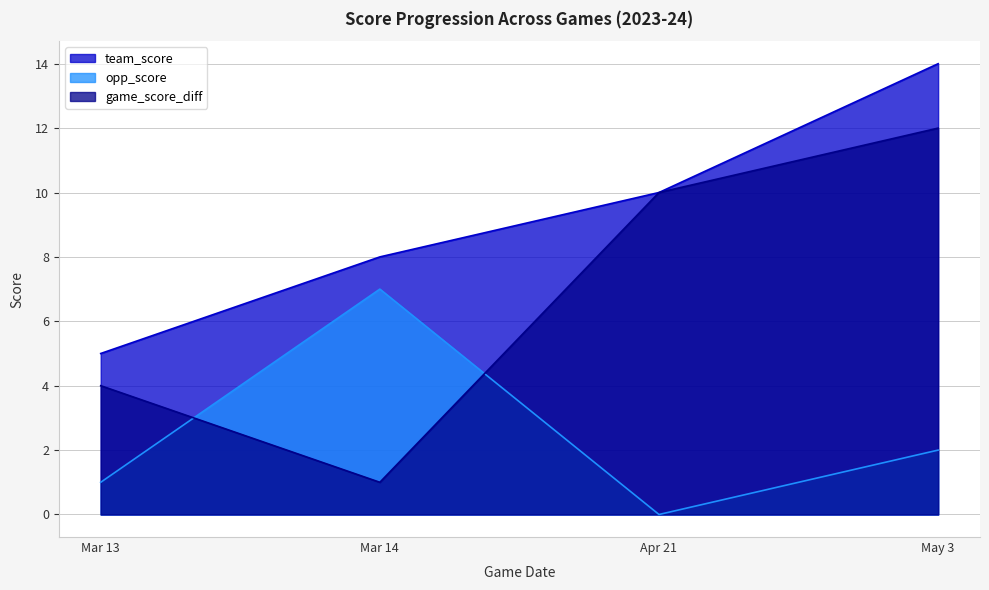

The opp_score series shows -5 at Apr 21. True or false?

False